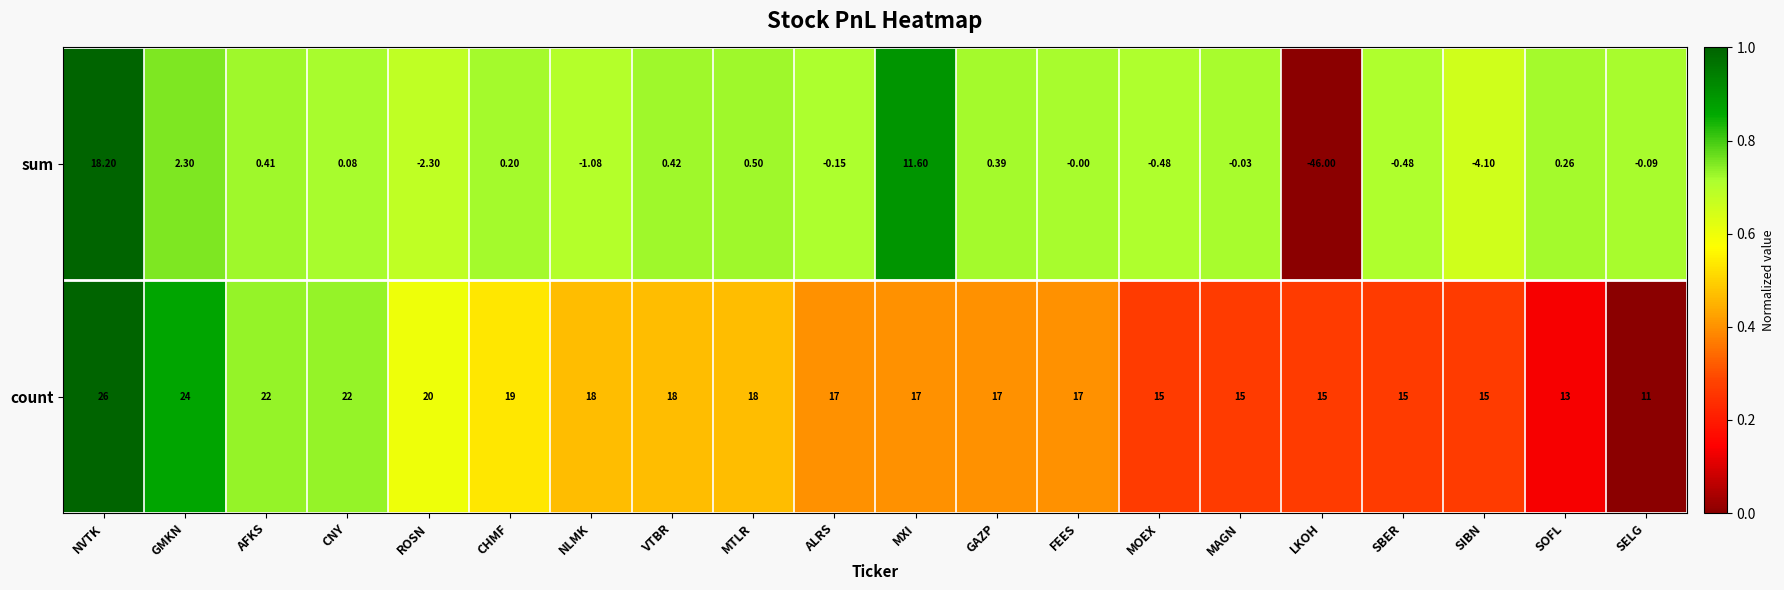

At which category is the sum across all series the highest?

NVTK